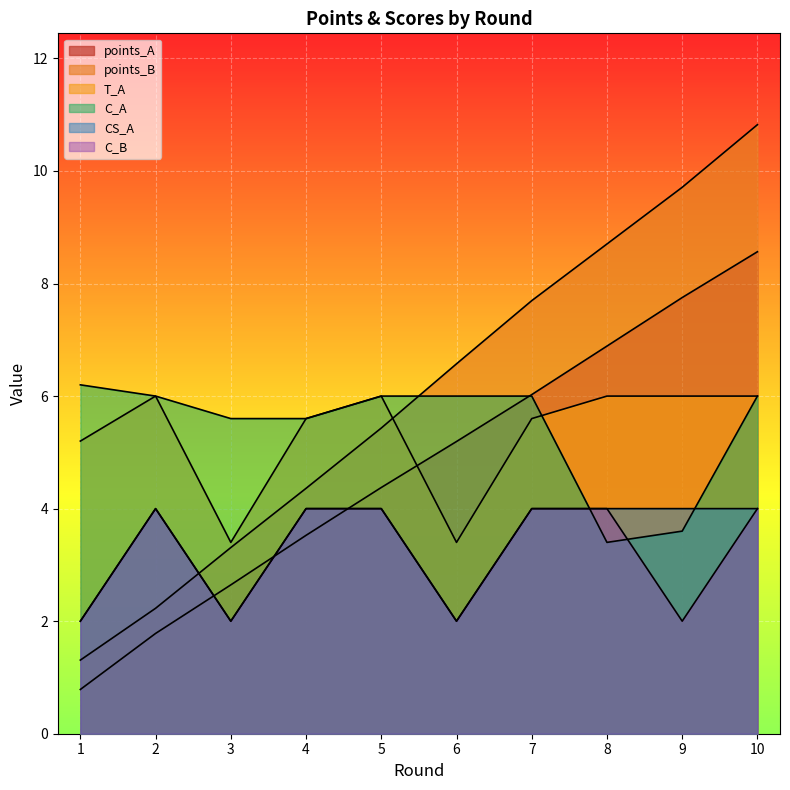

Which category has the lowest value across all series?

1